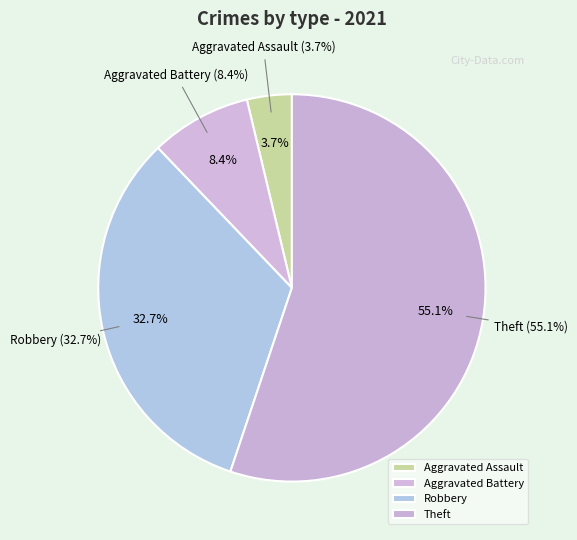

Rank the categories by value from lowest to highest.

Aggravated Assault, Aggravated Battery, Robbery, Theft